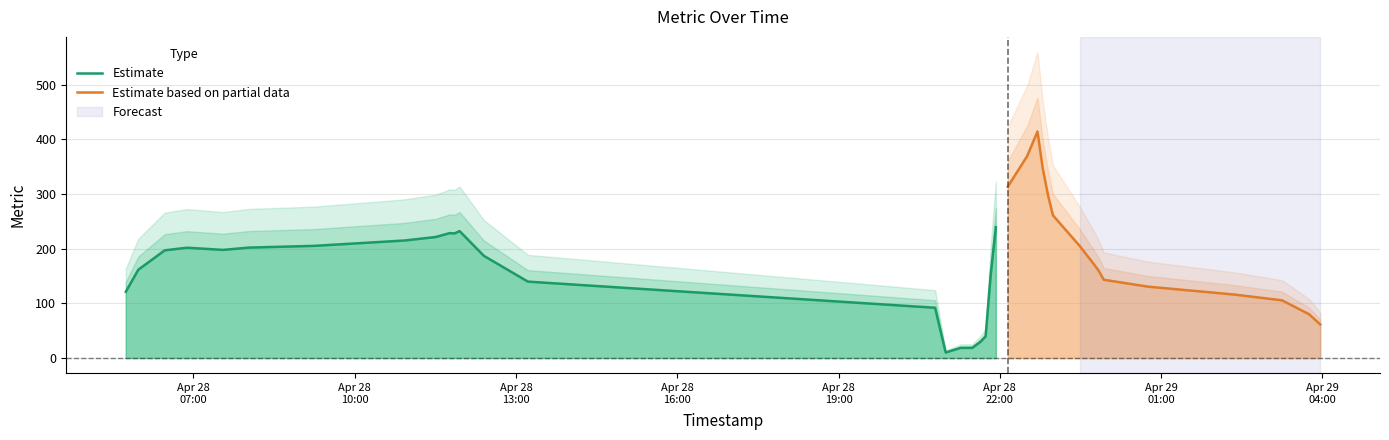

What is the highest value of the Estimate series?

239.4